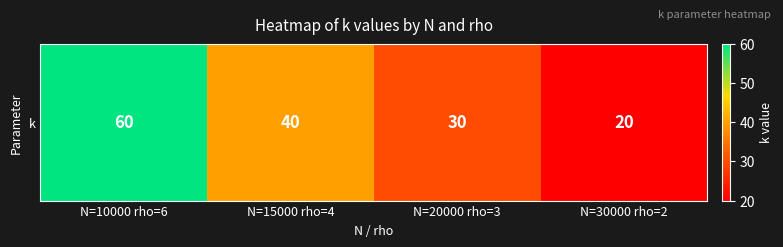

List the labels in order of value, smallest first.

N=30000 rho=2, N=20000 rho=3, N=15000 rho=4, N=10000 rho=6